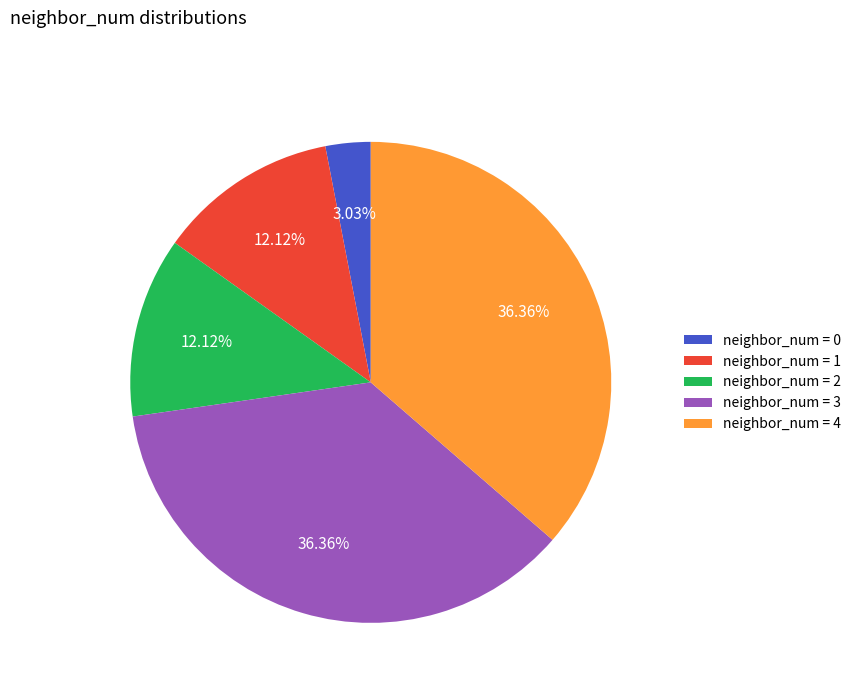

Combined, do neighbor_num = 2 and neighbor_num = 3 account for over 50%?

No